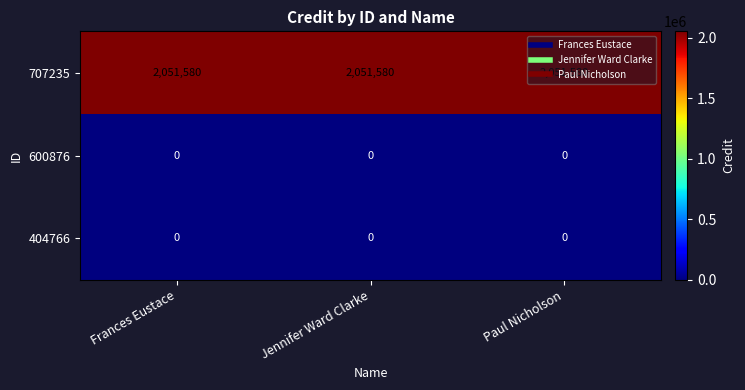

What is the spread (max minus min) of values at Frances Eustace?

2051580